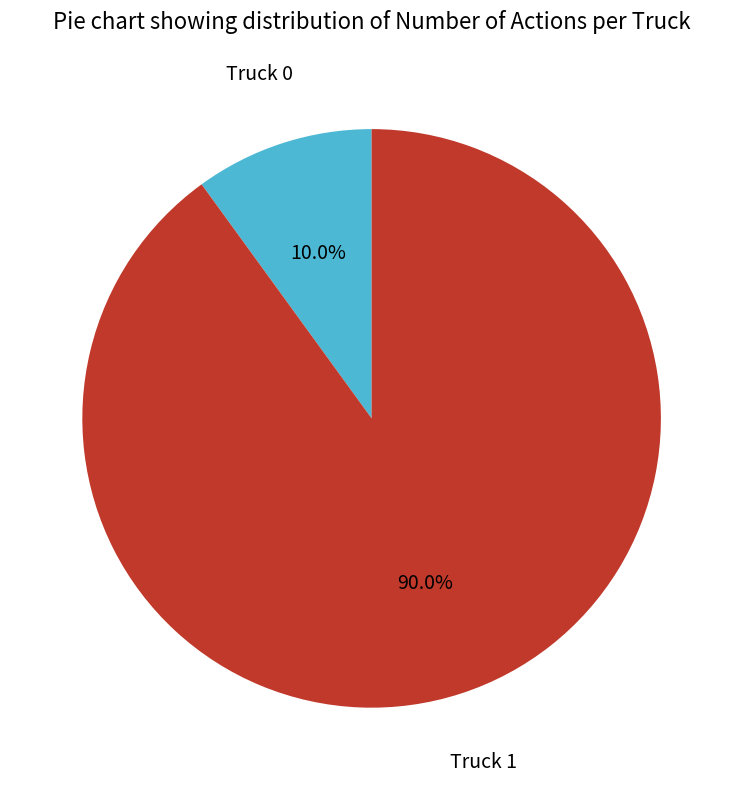

How many segments does this pie chart have?

2